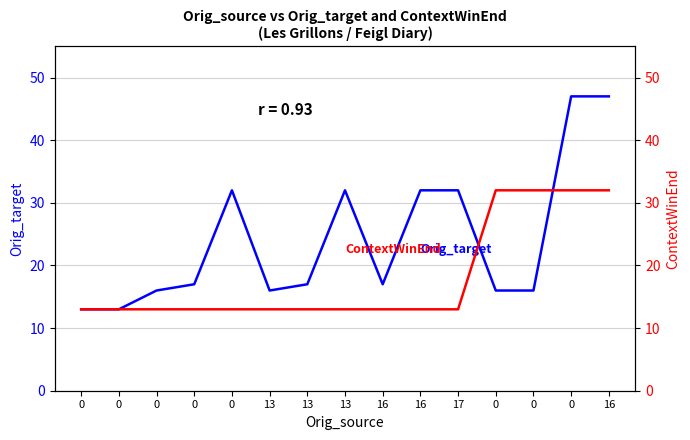

Which series has the widest spread of values?

Orig_target